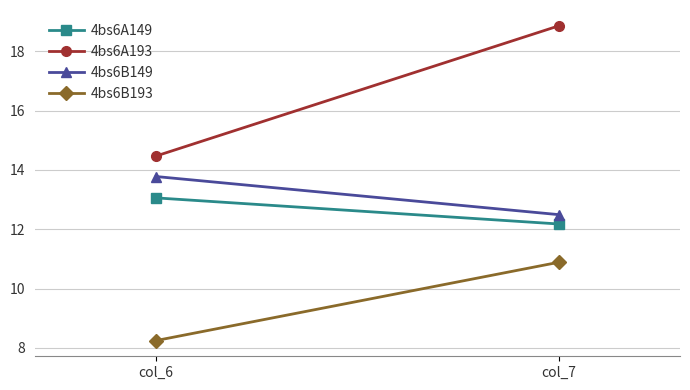

How many data points in 4bs6A149 are less than 13?

1